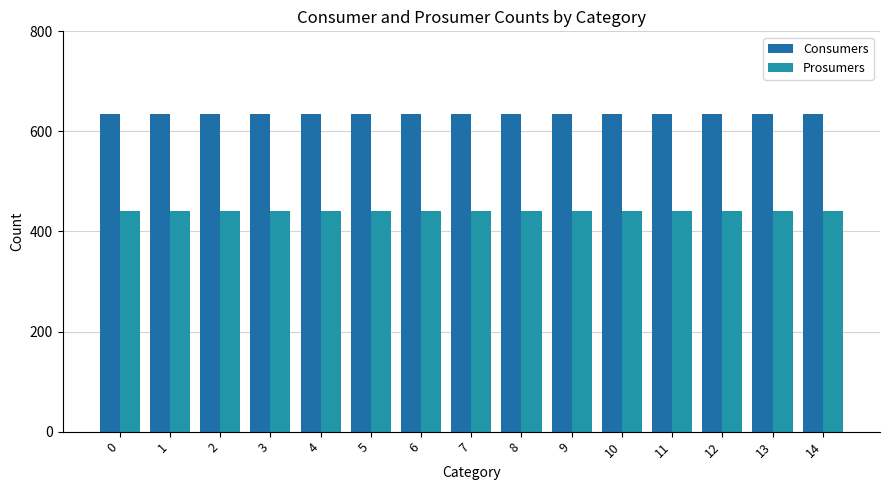

What is the total value across all series at 13?

1075